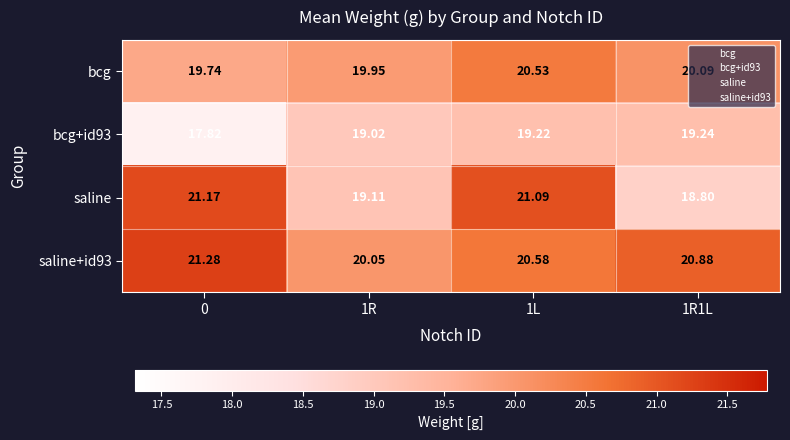

Count the number of categories in the chart.

4